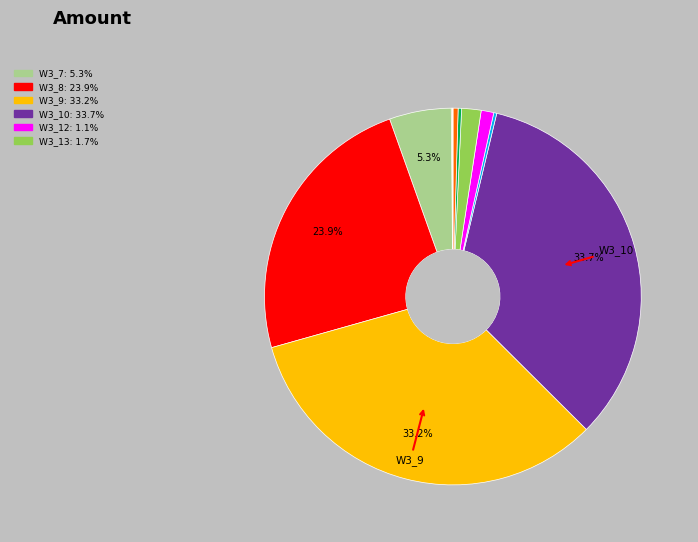

To the nearest percent, what is the average slice percentage?

8%